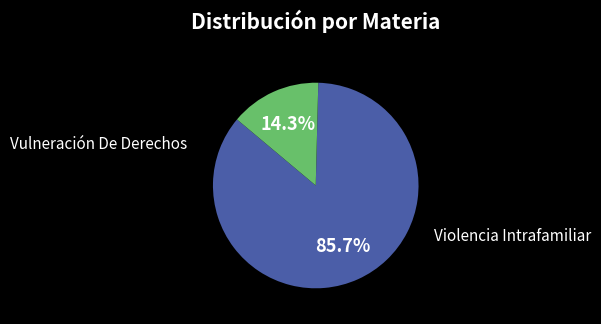

How many slices are in this pie chart?

2